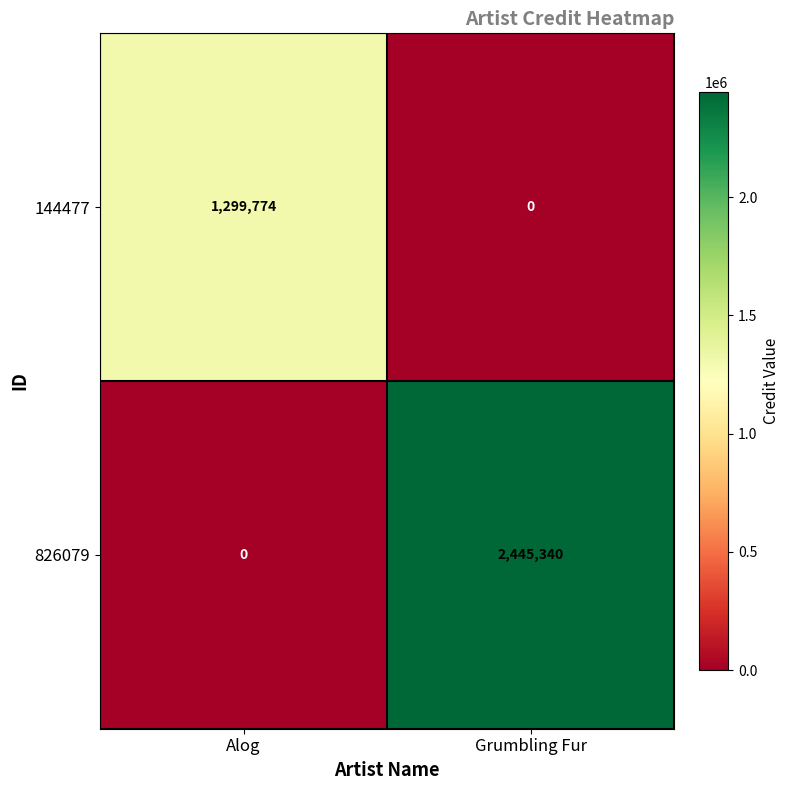

What value does the 826079 series have at Grumbling Fur, to the nearest 50?

2445350